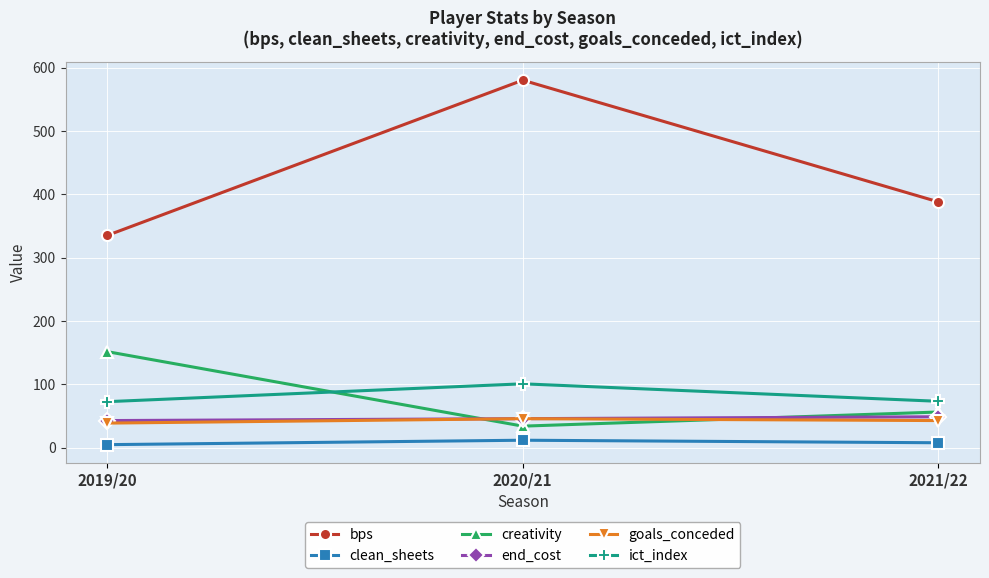

How many lines are shown in the chart?

6